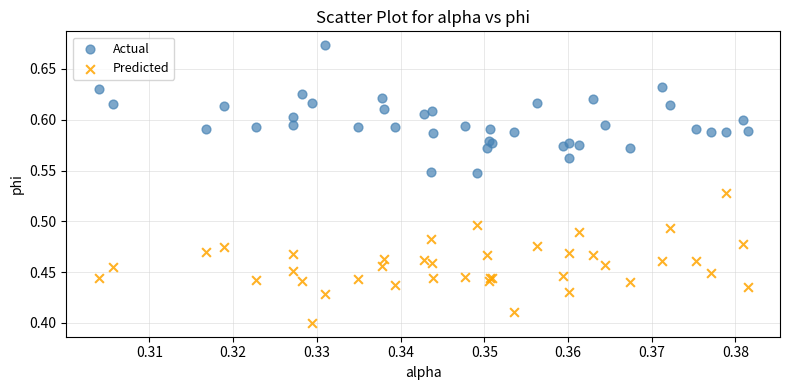

Which series reaches the minimum Y coordinate?

Predicted